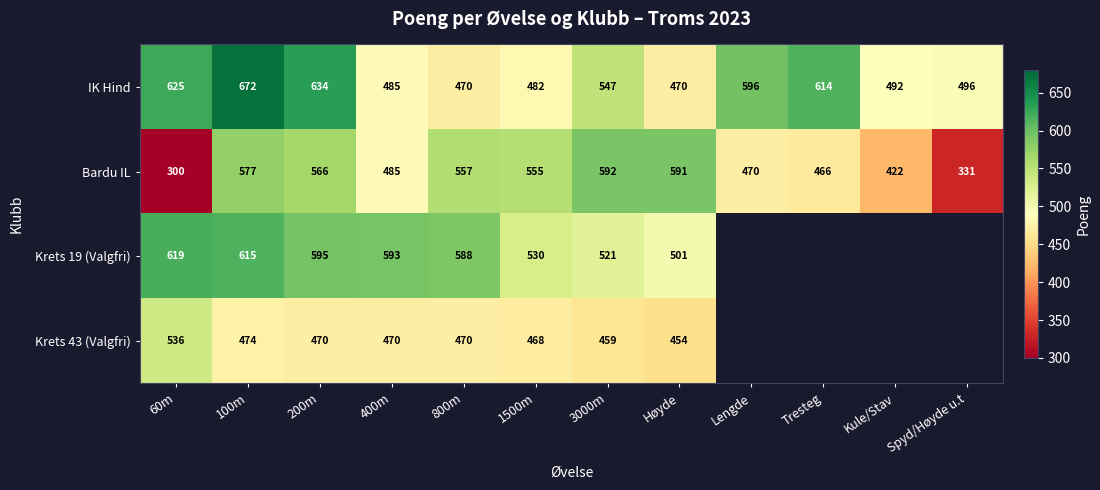

Which label corresponds to the smallest value in the chart?

60m